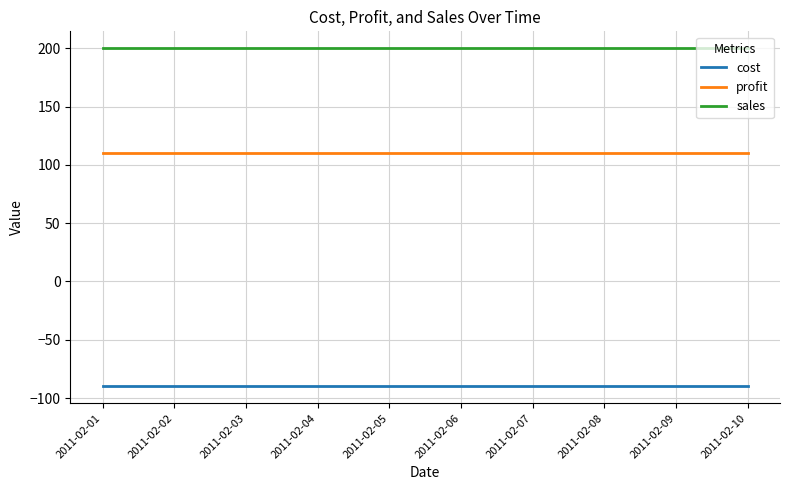

Rank the series by their maximum value, from highest to lowest.

sales, profit, cost